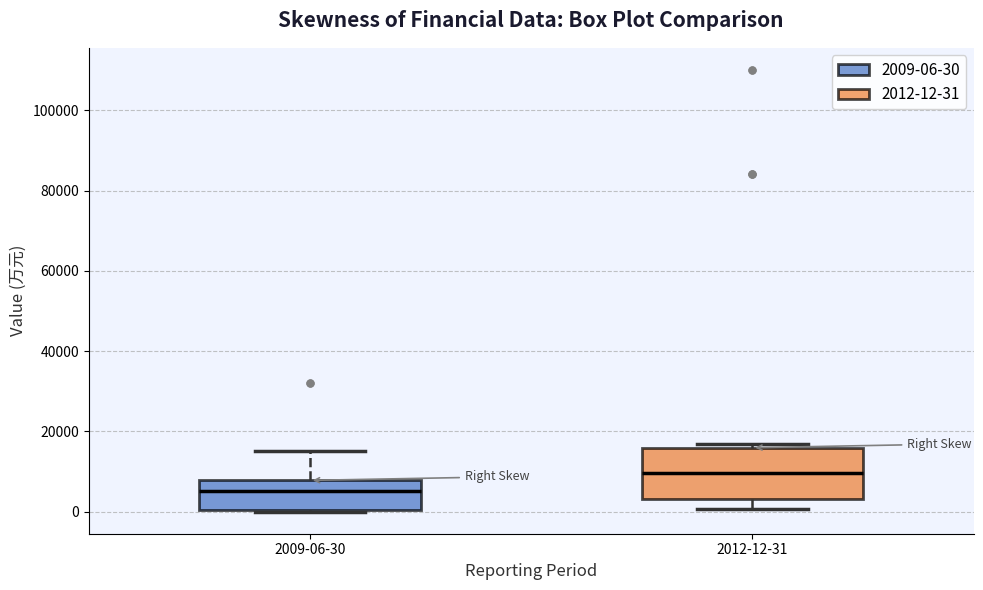

Reading left to right, read every box against the y-axis: the position of its median line, the range the box covers, and the ends of its whiskers. The values are not printed on the chart, so give them approximately, as read against the axis.

2009-06-30: median 6000, box 0 to 8000, whiskers 0 to 16000
2012-12-31: median 10000, box 4000 to 16000, whiskers 0 to 16000 (just above the box's upper edge)